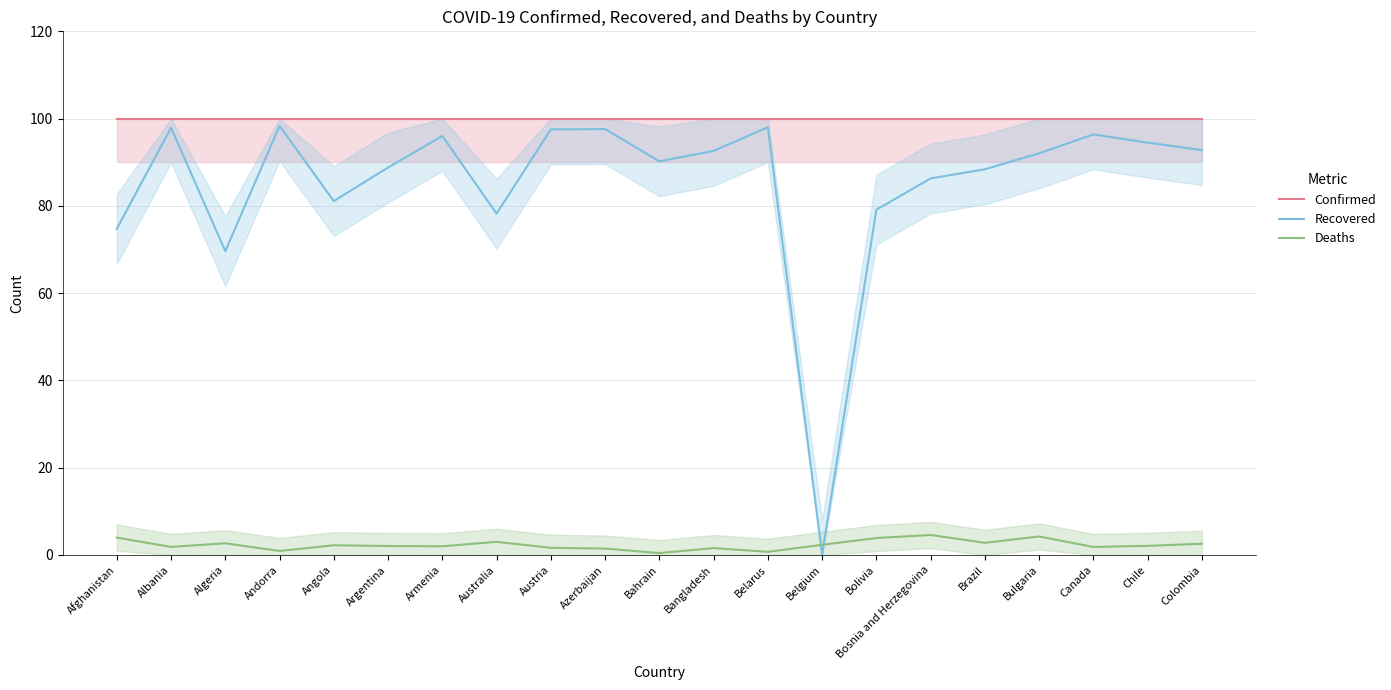

Is the value of Confirmed at Austria greater than the value of Deaths at Bahrain?

Yes